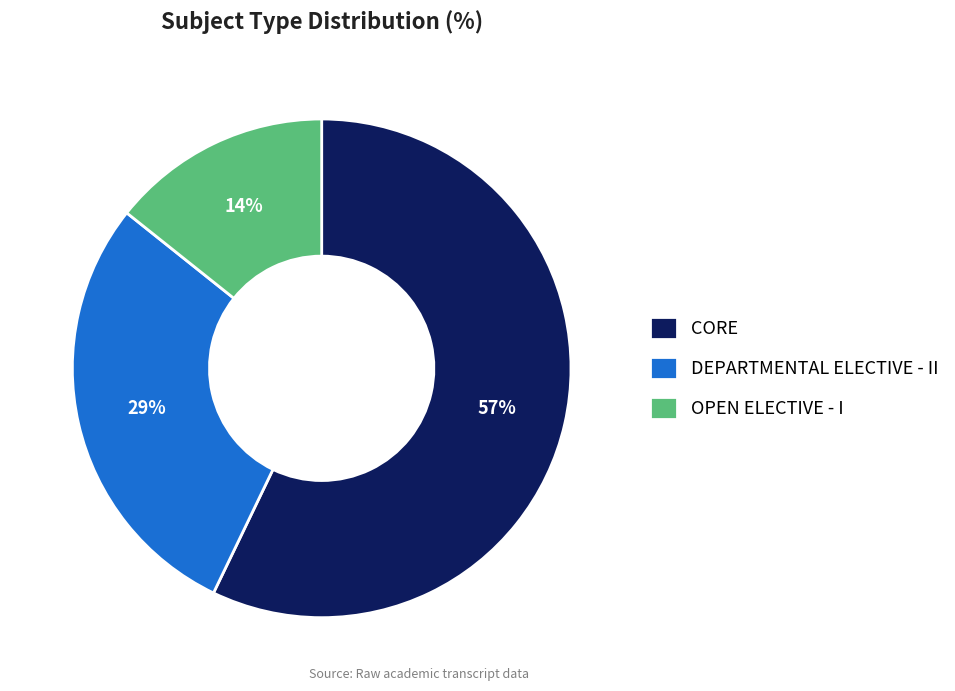

To the nearest percent, what portion does OPEN ELECTIVE - I represent?

14%